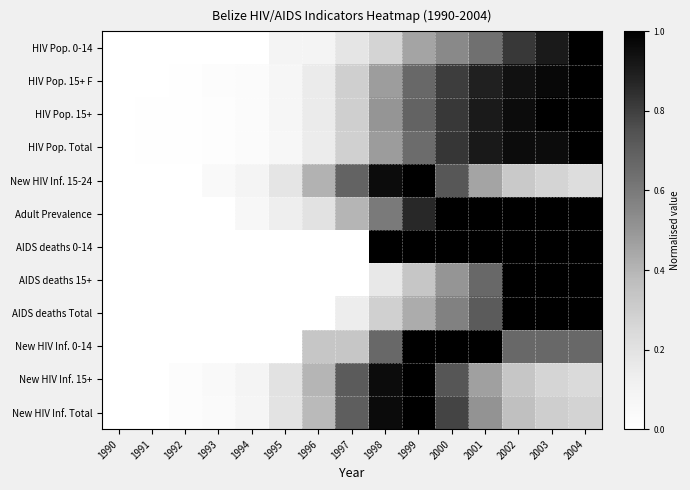

Reading left to right, list all the values displayed in this chart.

New HIV Inf. Total: 1990=0.0	1991=0.0	1992=0.0	1993=0.0	1994=0.1	1995=0.2	1996=0.4	1997=0.7	1998=1.0	1999=1.0	2000=0.8	2001=0.5	2002=0.4	2003=0.3	2004=0.3
New HIV Inf. 15+: 1990=0.0	1991=0.0	1992=0.0	1993=0.0	1994=0.1	1995=0.2	1996=0.4	1997=0.7	1998=1.0	1999=1.0	2000=0.7	2001=0.5	2002=0.3	2003=0.3	2004=0.2
New HIV Inf. 0-14: 1990=0.0	1991=0.0	1992=0.0	1993=0.0	1994=0.0	1995=0.0	1996=0.3	1997=0.3	1998=0.7	1999=1.0	2000=1.0	2001=1.0	2002=0.7	2003=0.7	2004=0.7
AIDS deaths Total: 1990=0.0	1991=0.0	1992=0.0	1993=0.0	1994=0.0	1995=0.0	1996=0.0	1997=0.1	1998=0.3	1999=0.4	2000=0.6	2001=0.7	2002=1.0	2003=1.0	2004=1.0
AIDS deaths 15+: 1990=0.0	1991=0.0	1992=0.0	1993=0.0	1994=0.0	1995=0.0	1996=0.0	1997=0.0	1998=0.2	1999=0.3	2000=0.5	2001=0.7	2002=1.0	2003=1.0	2004=1.0
AIDS deaths 0-14: 1990=0.0	1991=0.0	1992=0.0	1993=0.0	1994=0.0	1995=0.0	1996=0.0	1997=0.0	1998=1.0	1999=1.0	2000=1.0	2001=1.0	2002=1.0	2003=1.0	2004=1.0
Adult Prevalence: 1990=0.0	1991=0.0	1992=0.0	1993=0.0	1994=0.1	1995=0.1	1996=0.2	1997=0.4	1998=0.6	1999=0.9	2000=1.0	2001=1.0	2002=1.0	2003=1.0	2004=1.0
New HIV Inf. 15-24: 1990=0.0	1991=0.0	1992=0.0	1993=0.0	1994=0.1	1995=0.2	1996=0.4	1997=0.7	1998=1.0	1999=1.0	2000=0.7	2001=0.5	2002=0.3	2003=0.3	2004=0.2
HIV Pop. Total: 1990=0.0	1991=0.0	1992=0.0	1993=0.0	1994=0.0	1995=0.1	1996=0.1	1997=0.3	1998=0.5	1999=0.7	2000=0.8	2001=0.9	2002=1.0	2003=1.0	2004=1.0
HIV Pop. 15+: 1990=0.0	1991=0.0	1992=0.0	1993=0.0	1994=0.0	1995=0.1	1996=0.1	1997=0.3	1998=0.5	1999=0.7	2000=0.8	2001=0.9	2002=1.0	2003=1.0	2004=1.0
HIV Pop. 15+ F: 1990=0.0	1991=0.0	1992=0.0	1993=0.0	1994=0.0	1995=0.1	1996=0.2	1997=0.3	1998=0.5	1999=0.7	2000=0.8	2001=0.9	2002=0.9	2003=1.0	2004=1.0
HIV Pop. 0-14: 1990=0.0	1991=0.0	1992=0.0	1993=0.0	1994=0.0	1995=0.1	1996=0.1	1997=0.2	1998=0.3	1999=0.5	2000=0.5	2001=0.6	2002=0.8	2003=0.9	2004=1.0